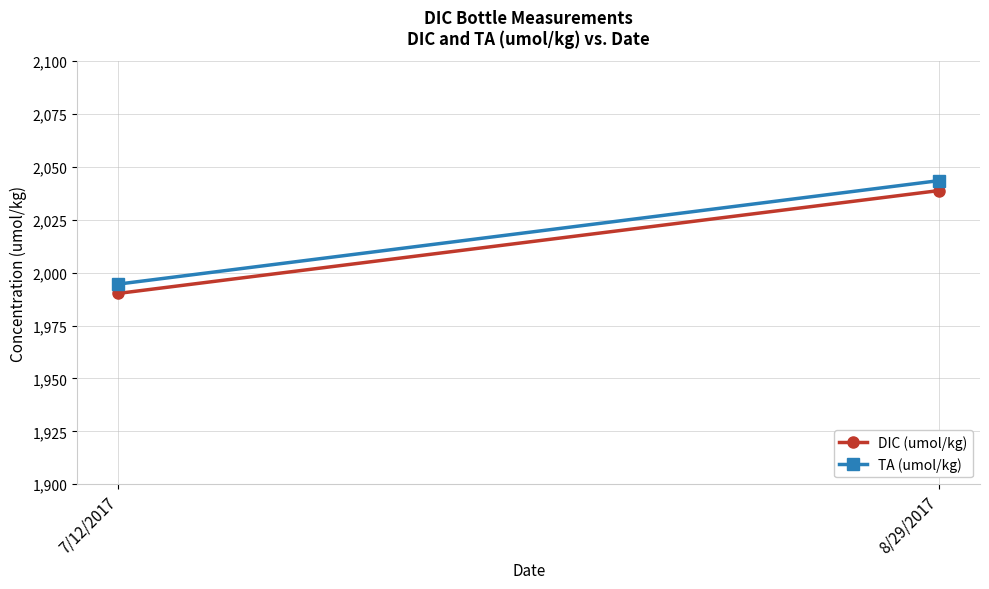

What value does the TA (umol/kg) series have at 7/12/2017?

1994.6